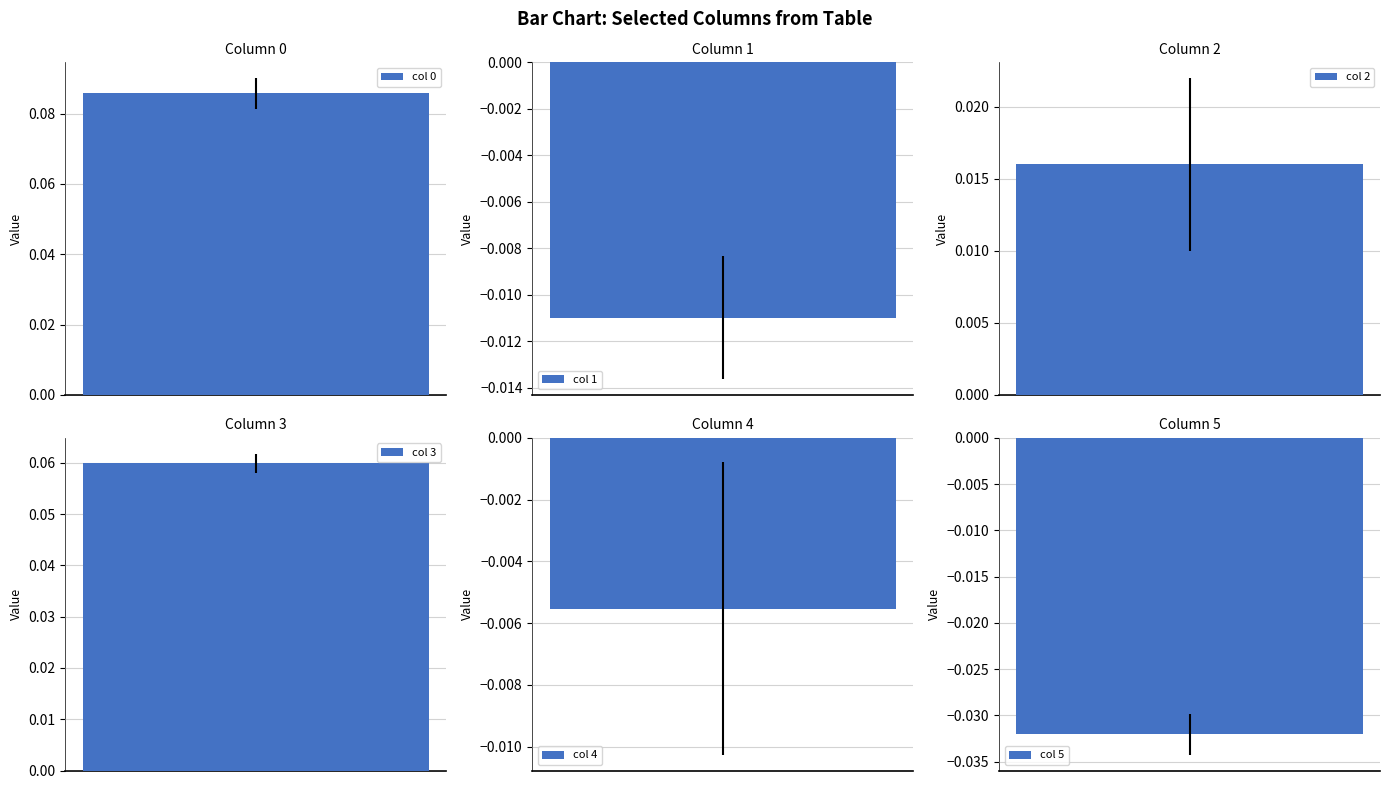

Is the value of 3 at 2 greater than the value of 4 at 1?

Yes